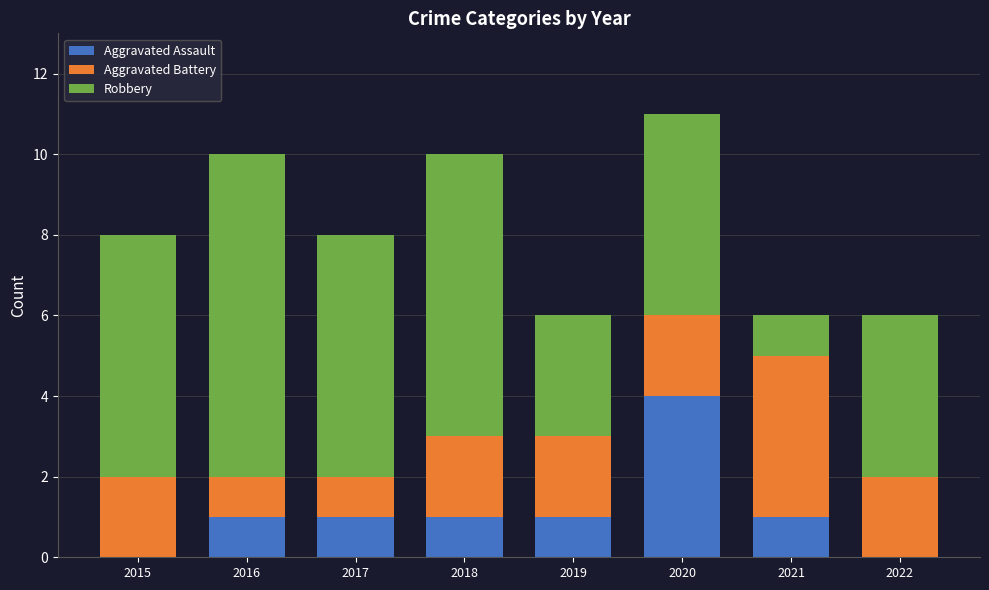

Reading left to right, transcribe the values for Aggravated Assault.

2015=0	2016=1	2017=1	2018=1	2019=1	2020=4	2021=1	2022=0